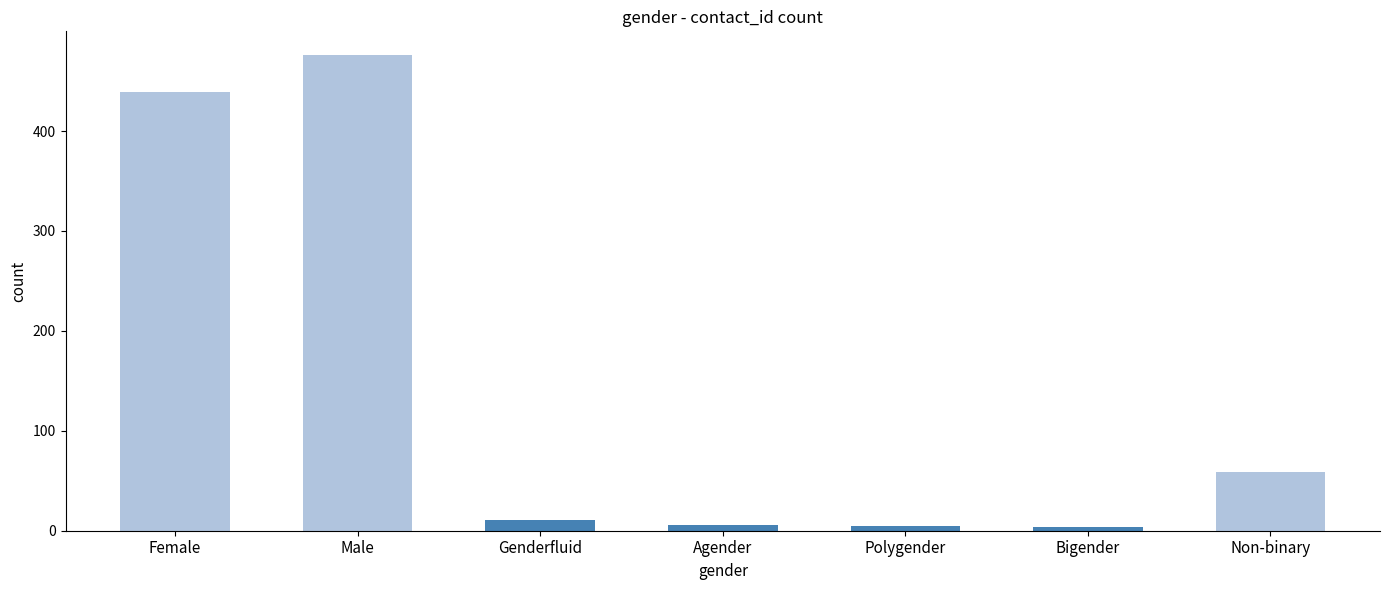

Which has a higher value, Non-binary or Male?

Male